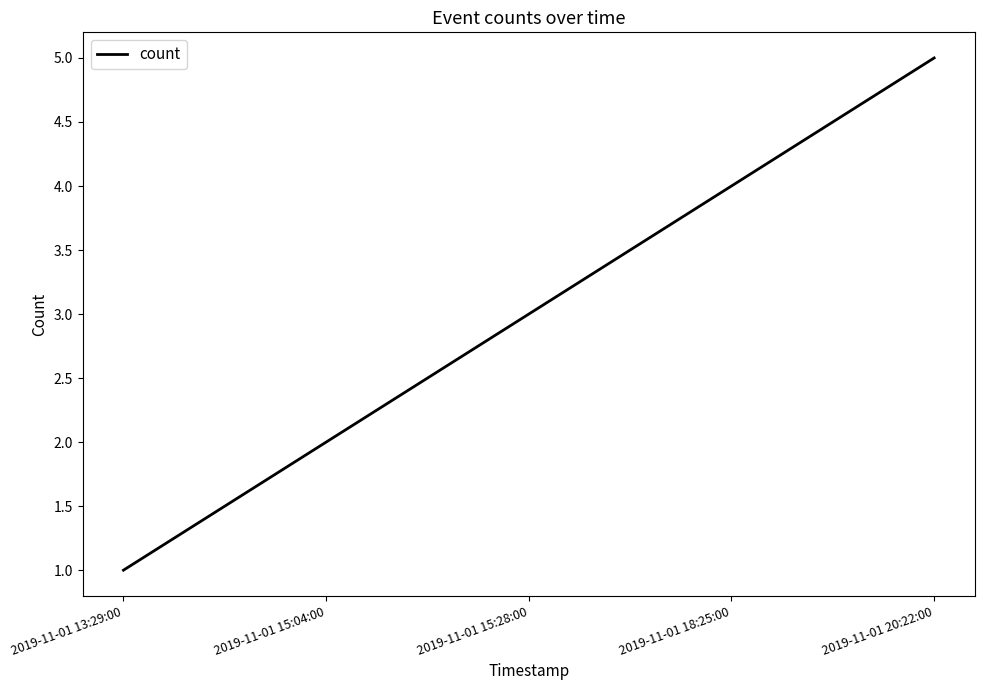

How many values are below 3?

2